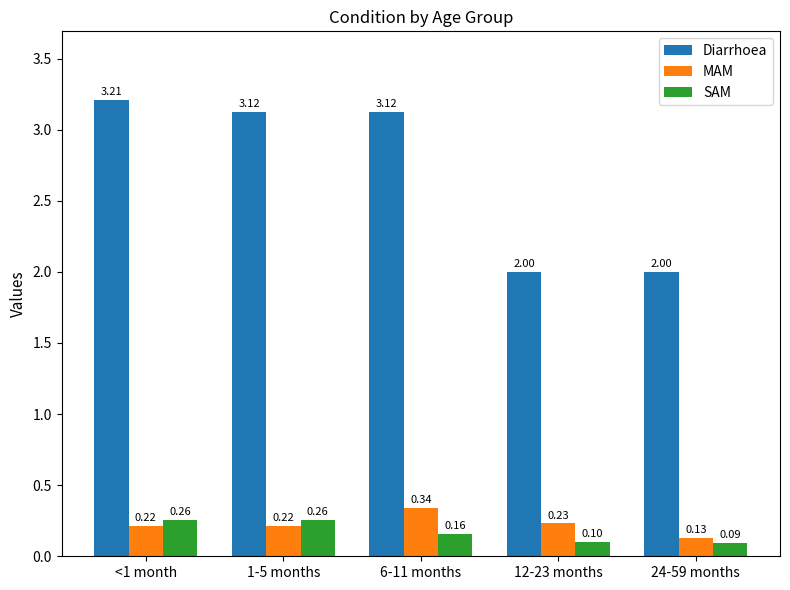

Count the number of categories in the chart.

5